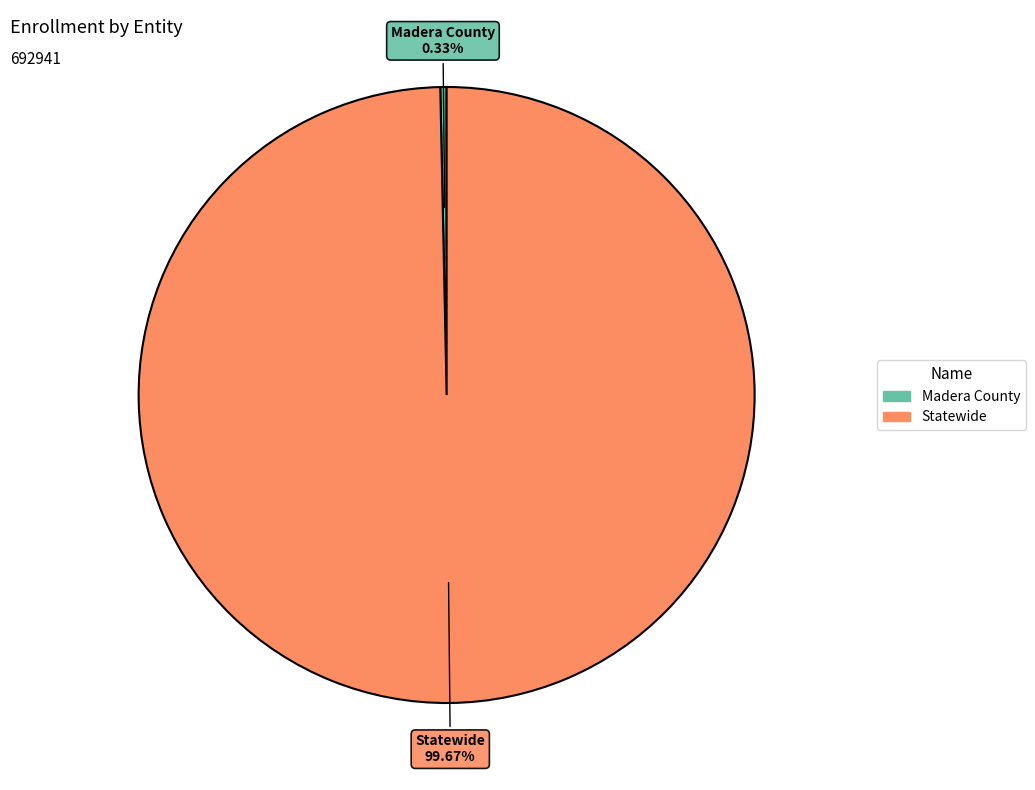

To the nearest percent, what percentage of the pie is Statewide?

100%